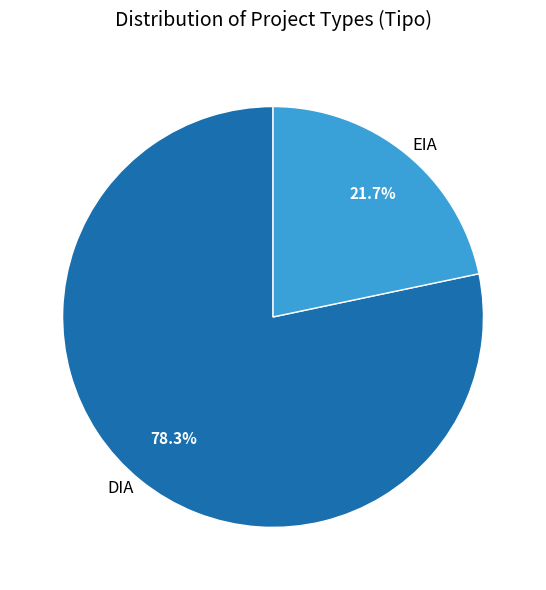

How much of the chart is everything except EIA?

78.3%